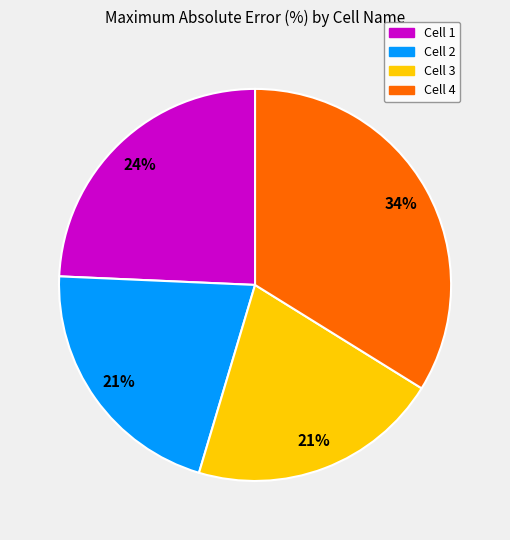

Which has a higher value, Cell 4 or Cell 3?

Cell 4